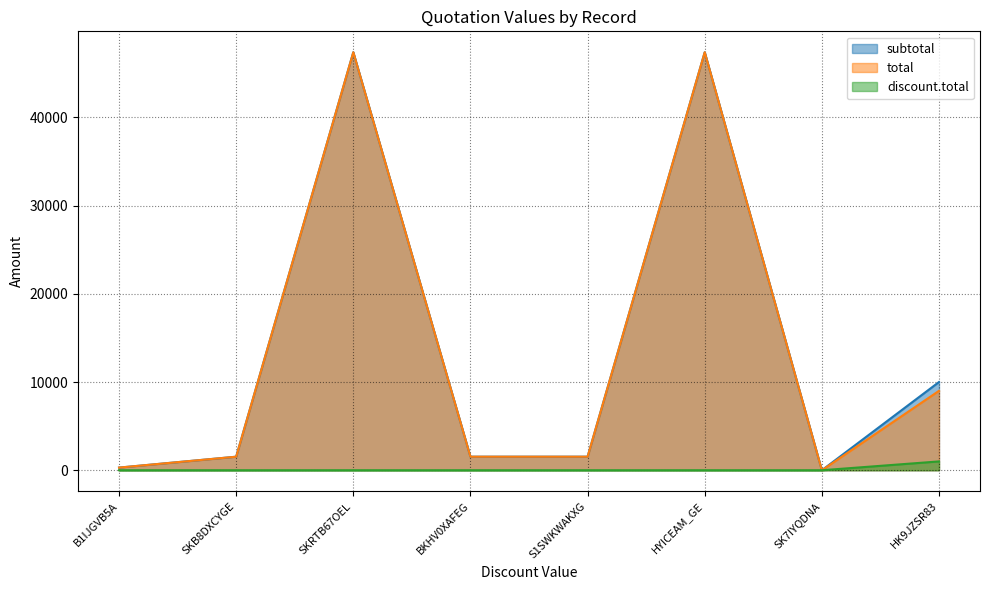

At which label does discount.total reach its minimum?

B1IJGVB5A